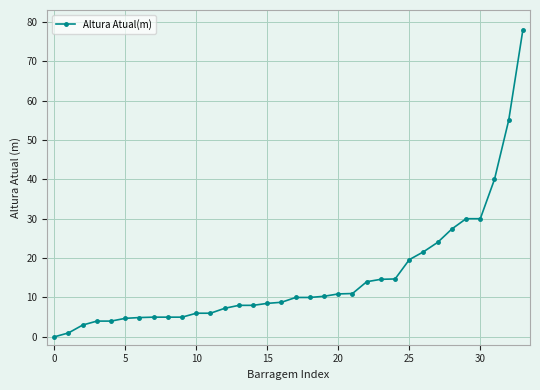

What is the value of the 7th point from the left?

4.9